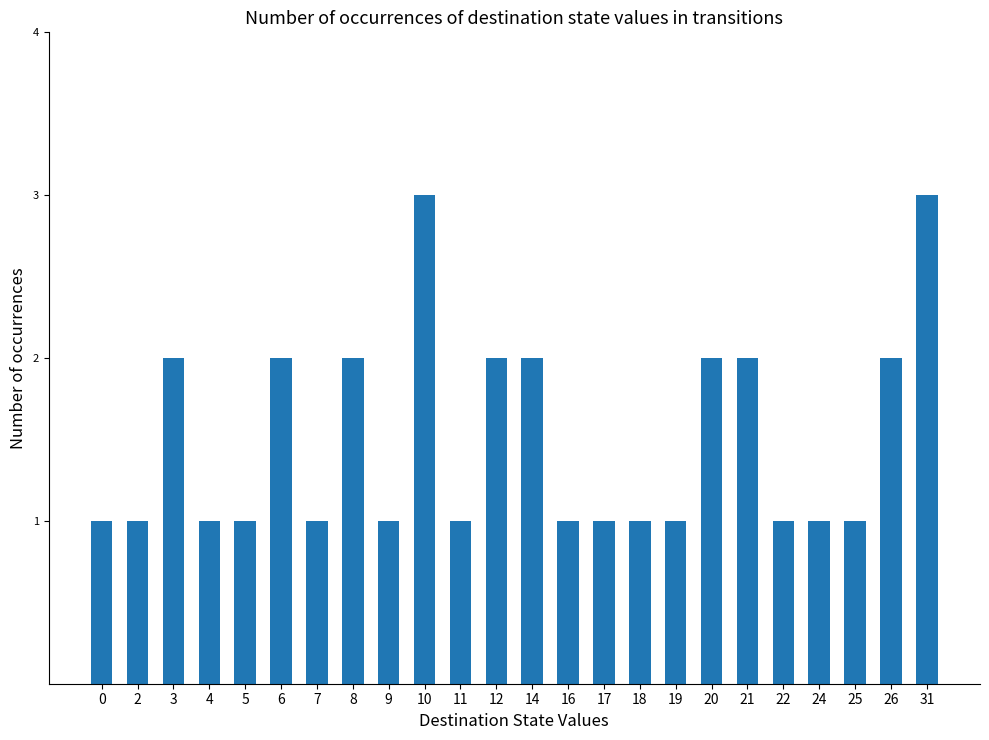

What value does the data have at 16?

1